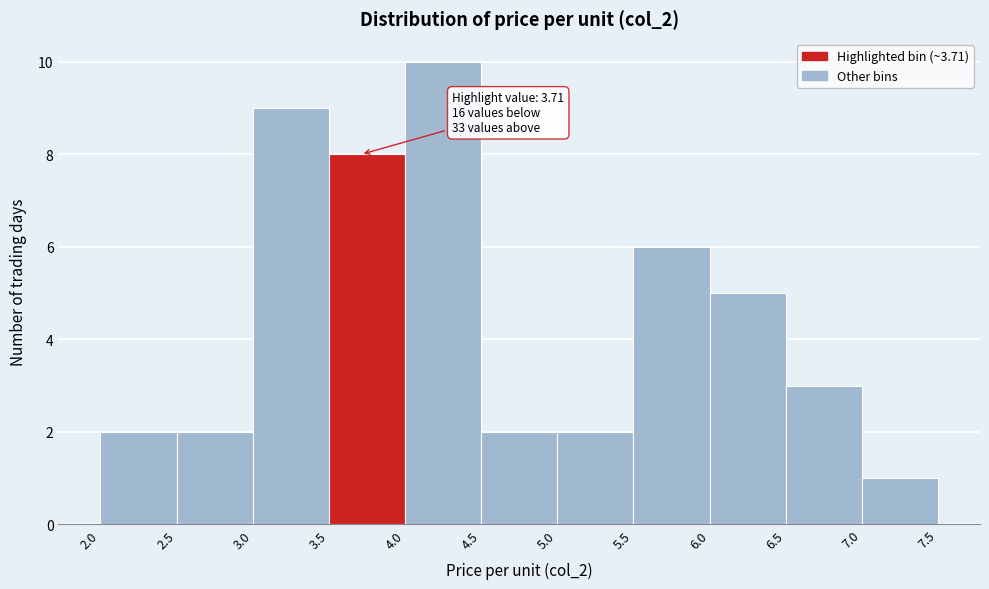

Which range on the x-axis has the tallest bar?

4.0 to 4.5